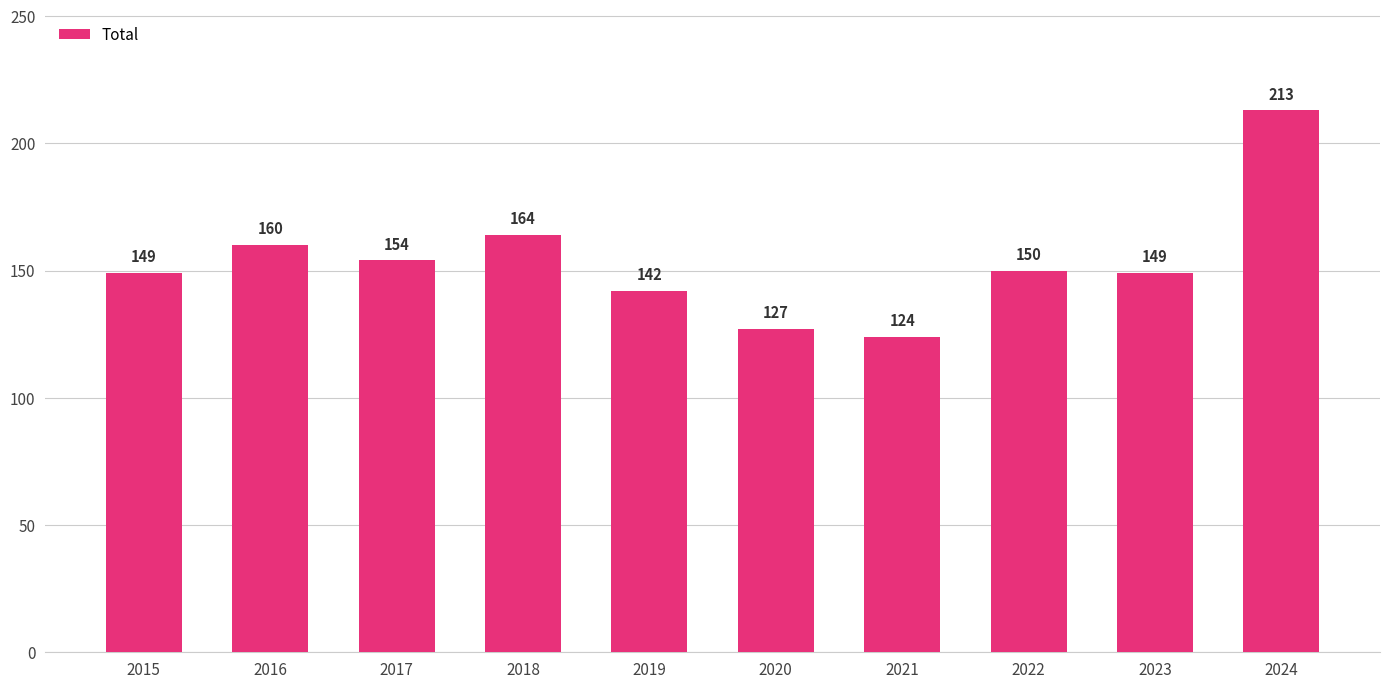

What is the greatest value displayed?

213